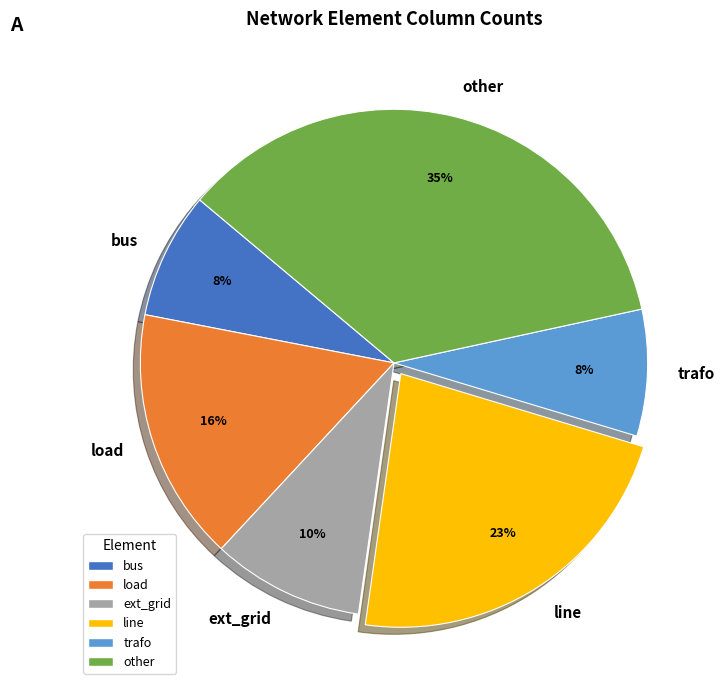

The line slice represents 23% of the pie. True or false?

True